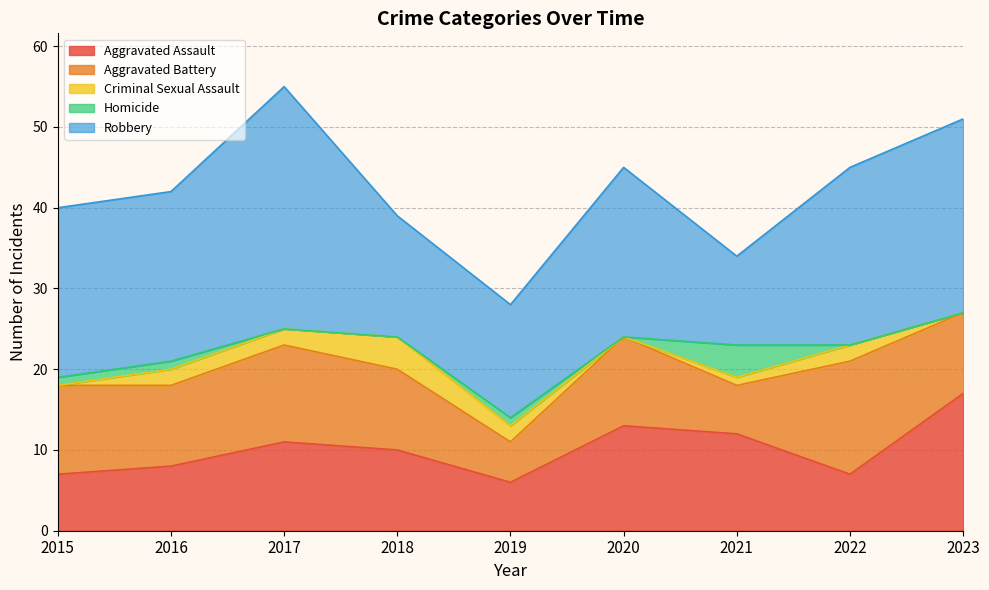

True or false: Robbery has a value of 8 at 2022.

False